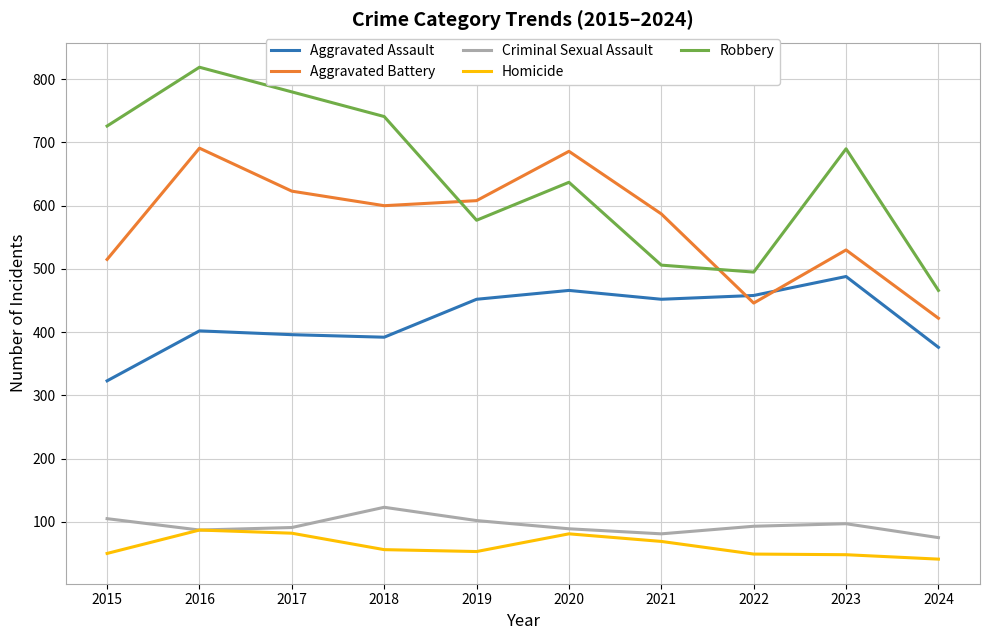

Rank the series by their maximum value, from highest to lowest.

Robbery, Aggravated Battery, Aggravated Assault, Criminal Sexual Assault, Homicide